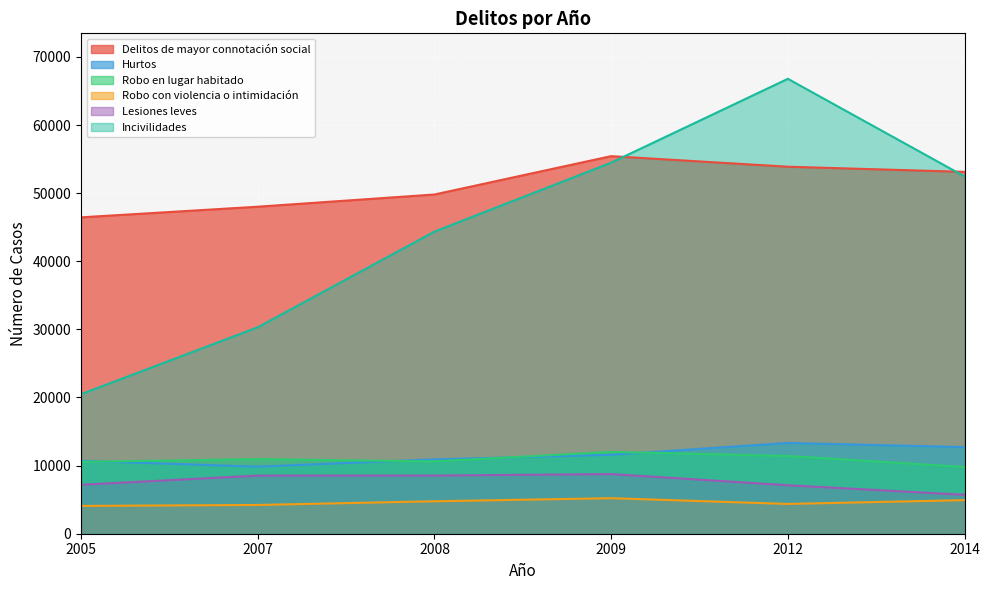

Is it true that Lesiones leves equals 3584 at 2014?

False